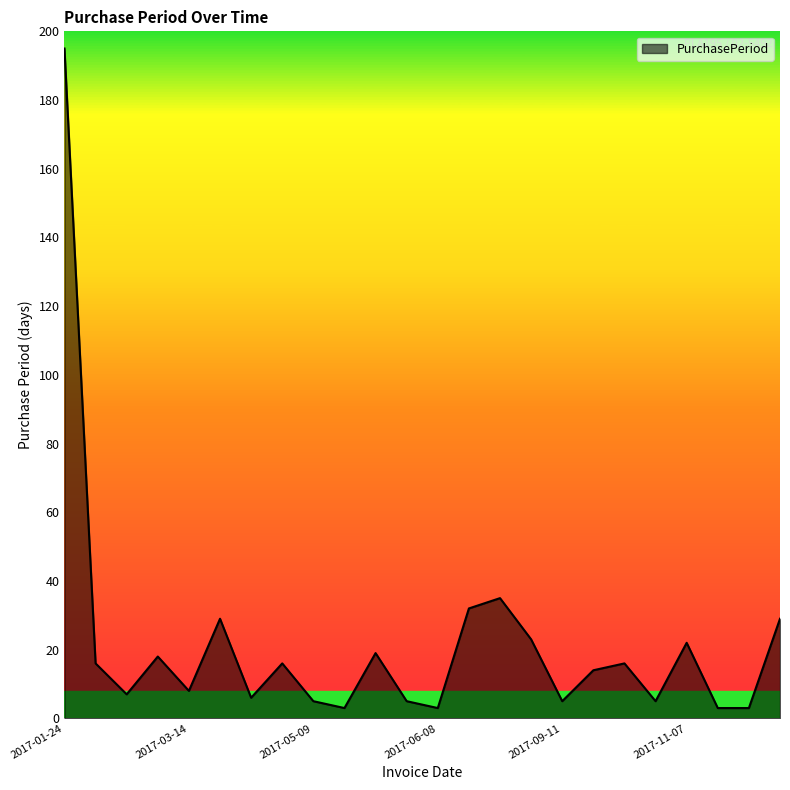

What is the difference between the maximum and minimum values?

192